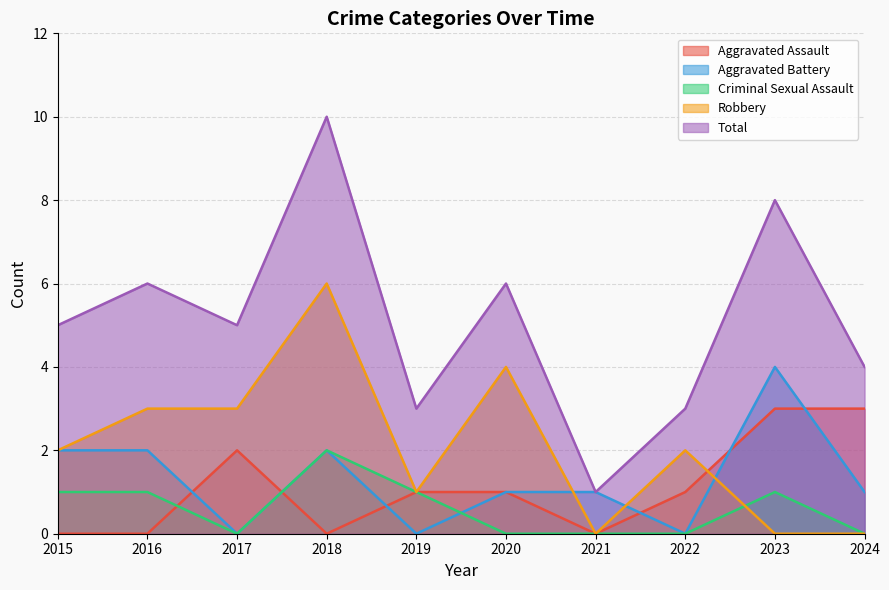

Reading right to left, list all the values displayed in this chart.

Aggravated Assault: 3	3	1	0	1	1	0	2	0	0
Aggravated Battery: 1	4	0	1	1	0	2	0	2	2
Criminal Sexual Assault: 0	1	0	0	0	1	2	0	1	1
Robbery: 0	0	2	0	4	1	6	3	3	2
Total: 4	8	3	1	6	3	10	5	6	5